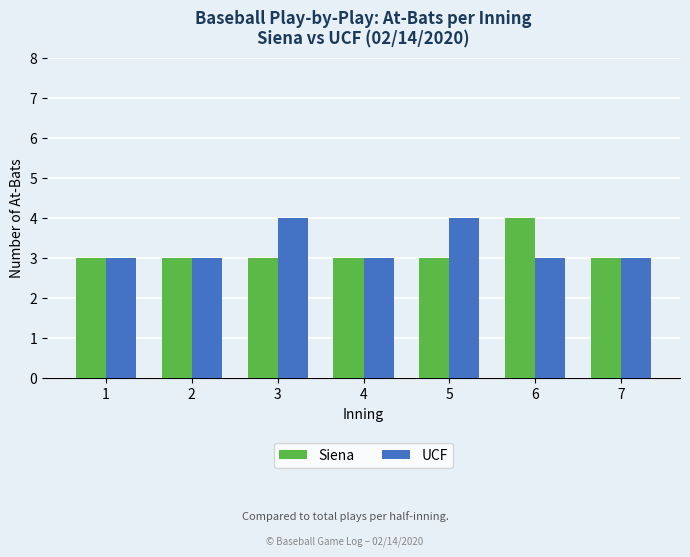

The UCF series shows 3 at 4. True or false?

True